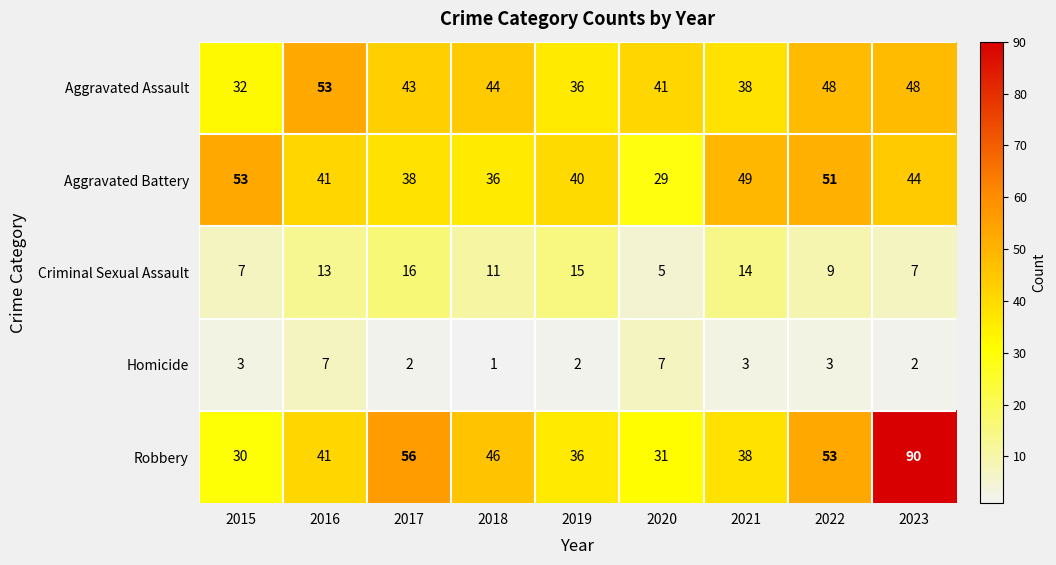

What is the approximate value of Robbery at 2019, to the nearest 10?

40